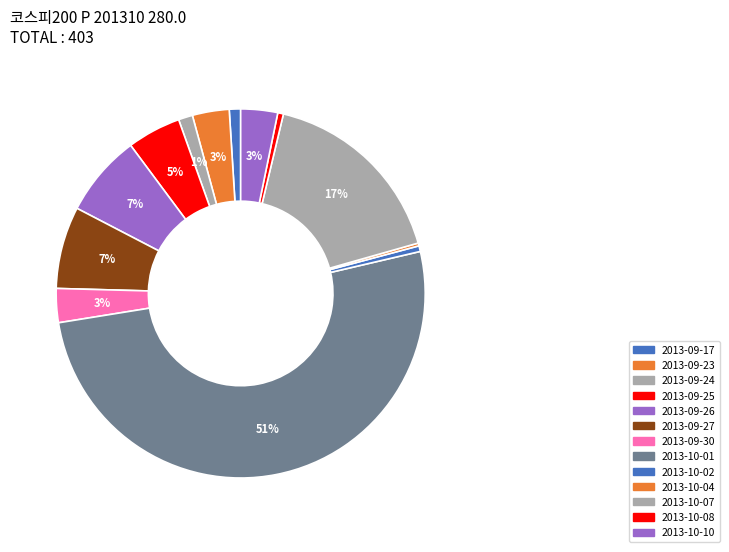

True or false: 2013-10-01 accounts for 41% of the total.

False